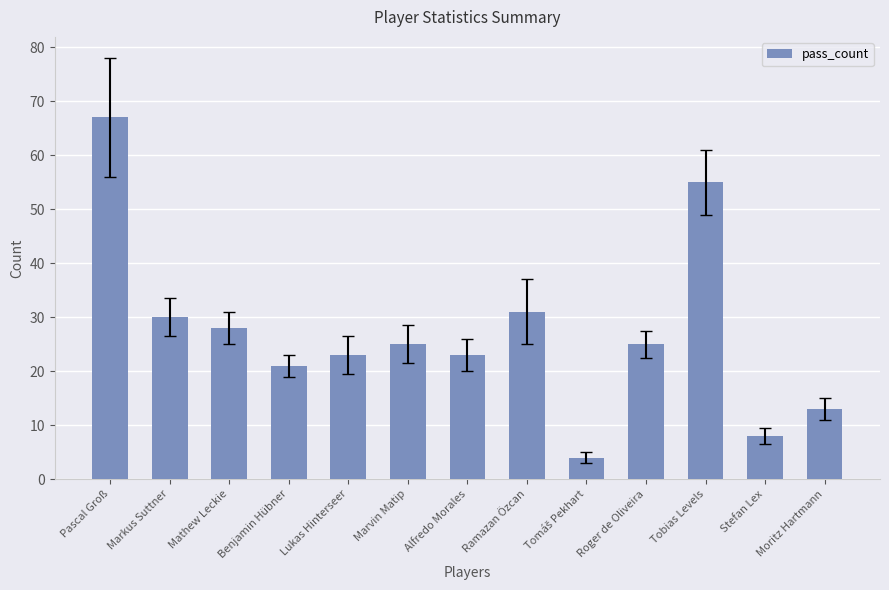

At which label does the data first exceed 25?

Pascal Groß